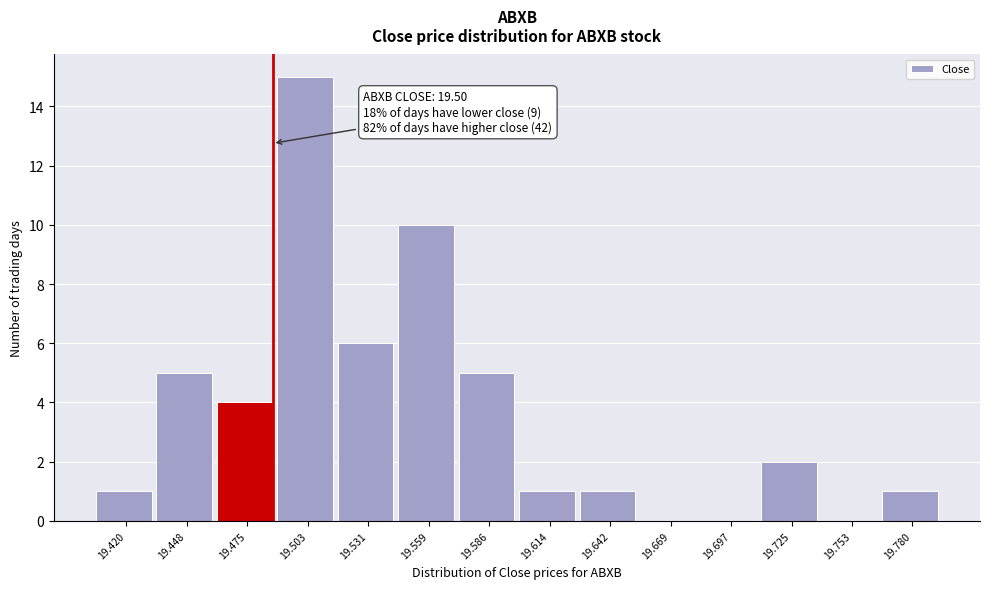

Reading left to right, list all the values displayed in this chart.

19.420=1	19.448=5	19.475=4	19.503=15	19.531=6	19.559=10	19.586=5	19.614=1	19.642=1	19.669=0	19.697=0	19.725=2	19.753=0	19.780=1